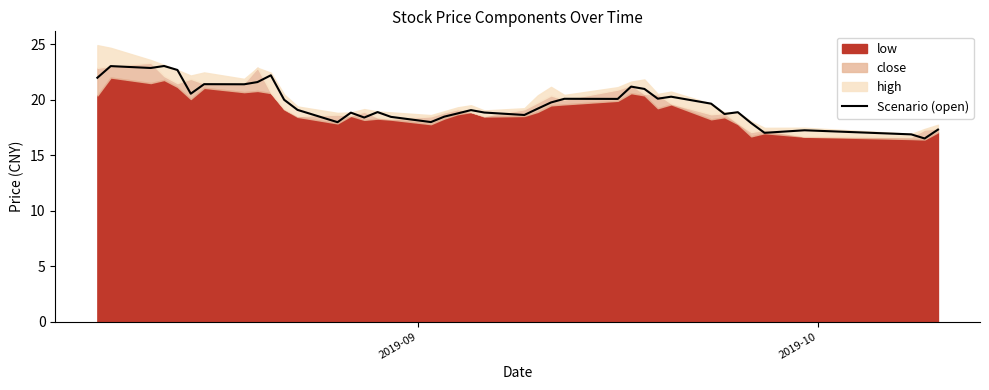

What is the maximum value for Scenario (open)?

23.1